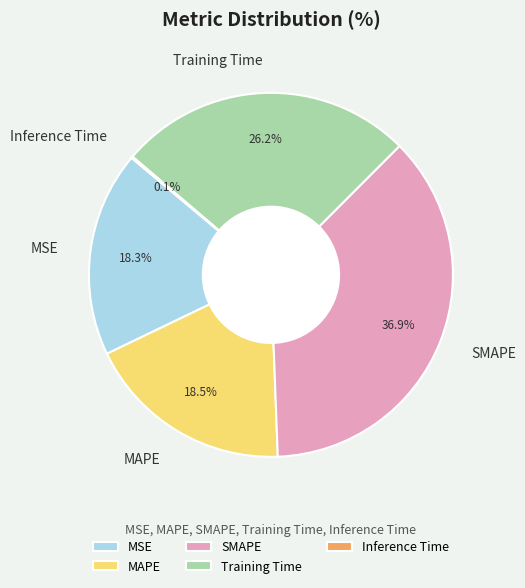

Is there a majority slice in this chart?

No